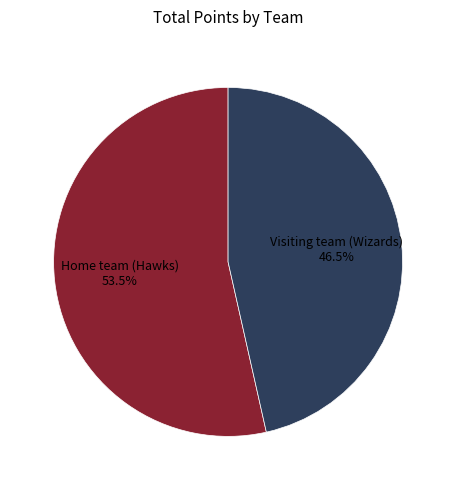

Is there a majority slice in this chart?

Yes